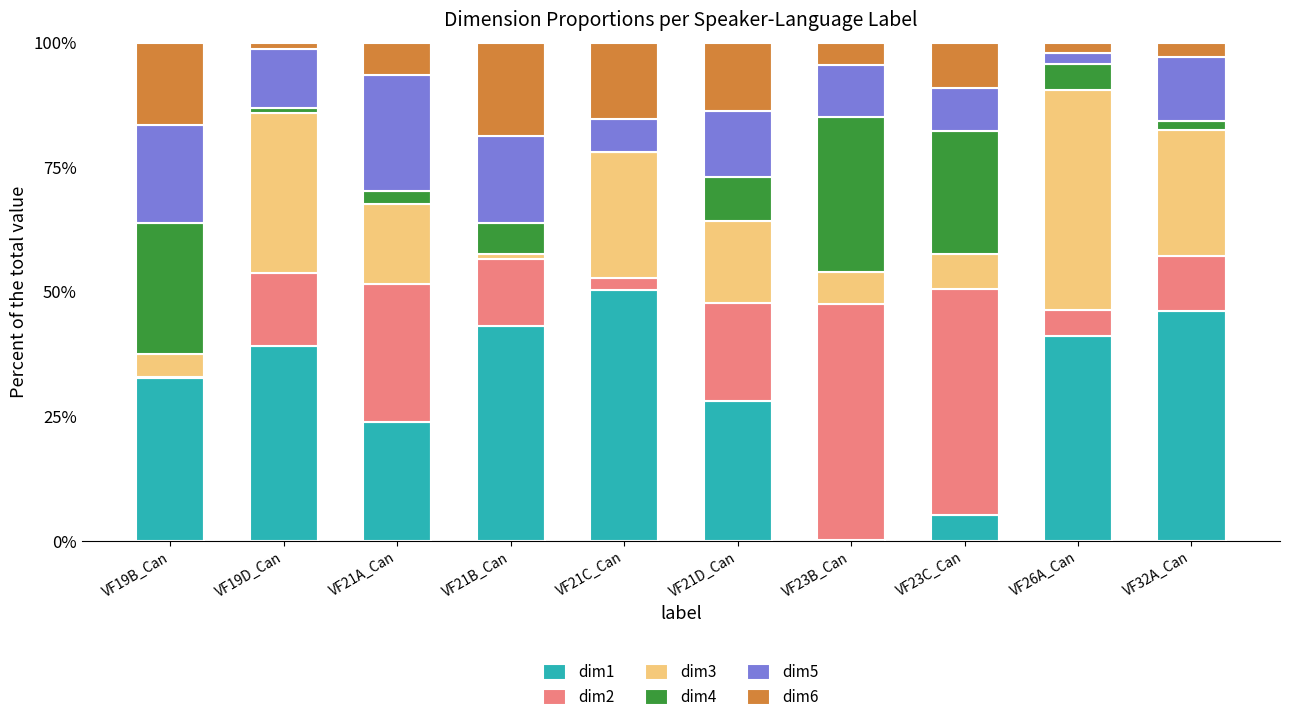

The value of dim1 at VF32A_Can is 24.8. True or false?

False